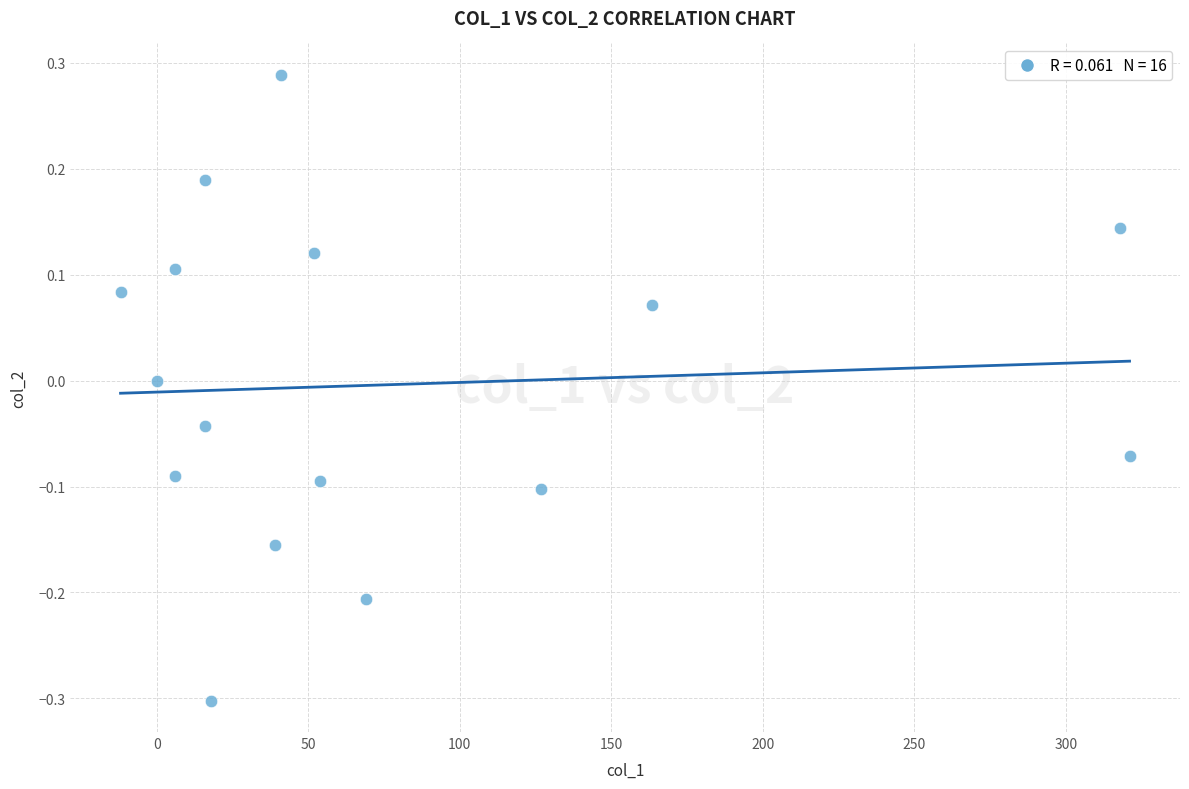

What is the range of Y values (max minus min)?

0.6